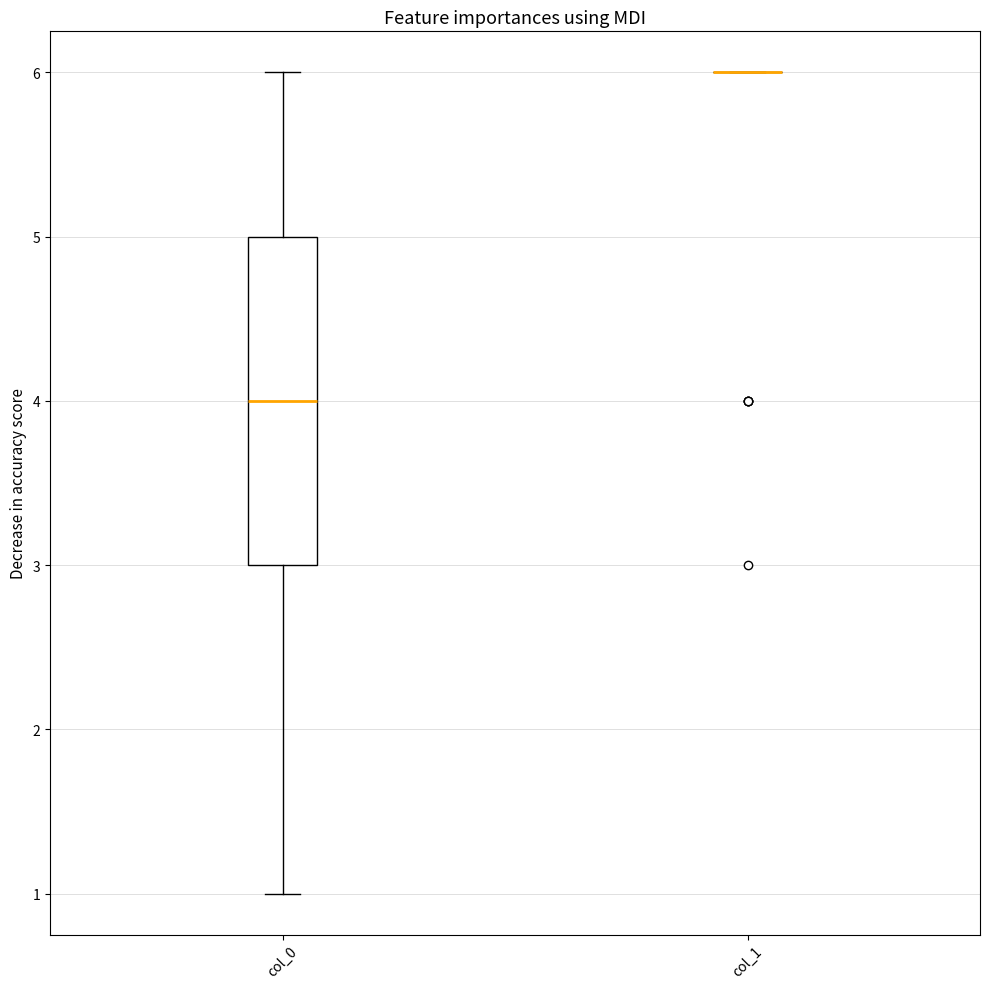

Reading left to right, transcribe this box plot: for each box, give where its median line is, the range the box spans, and where its two whiskers end, as read against the y-axis. The values are not printed on the chart, so give them approximately, as read against the axis.

col_0: median 4, box 3 to 5, whiskers 1 to 6
col_1: box collapsed to a line at 6, whiskers 6 to 6